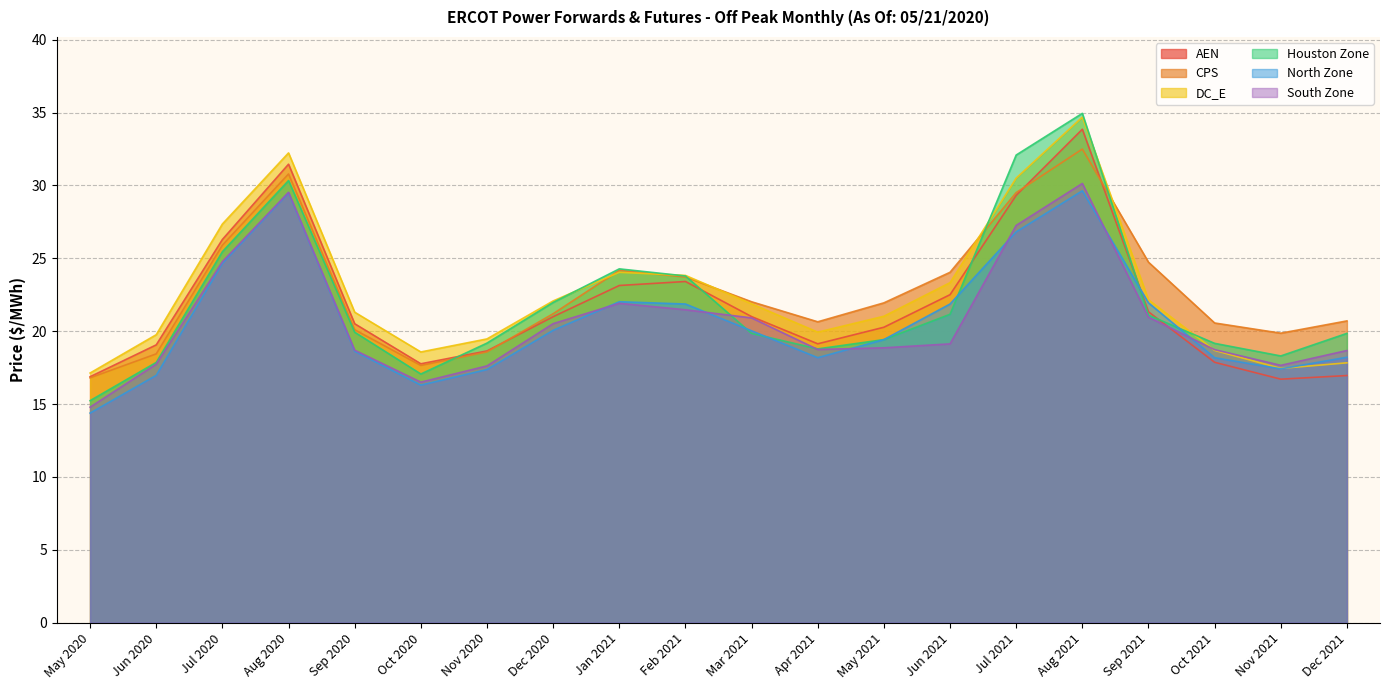

Rank the series by their maximum value, from lowest to highest.

North Zone, South Zone, CPS, AEN, DC_E, Houston Zone